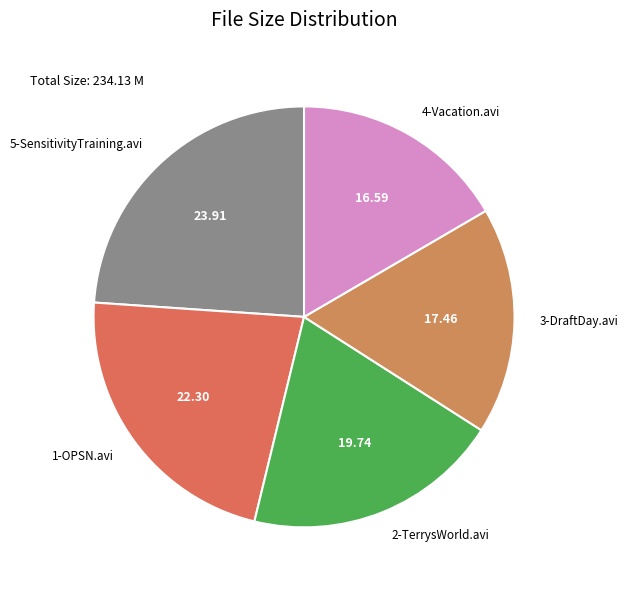

Does any single category account for the majority?

No